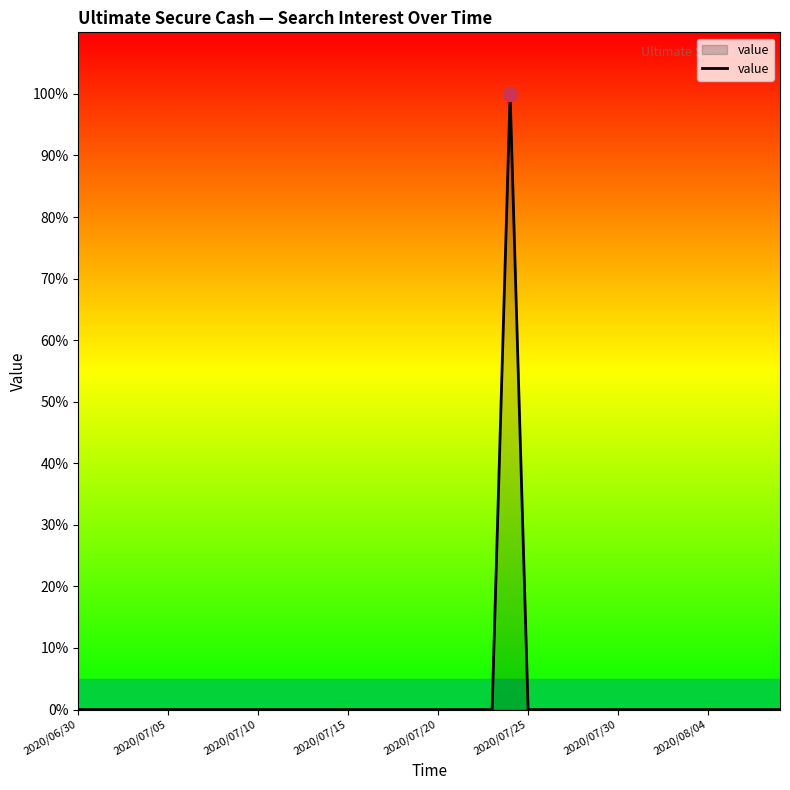

What is the maximum value shown in the chart?

100